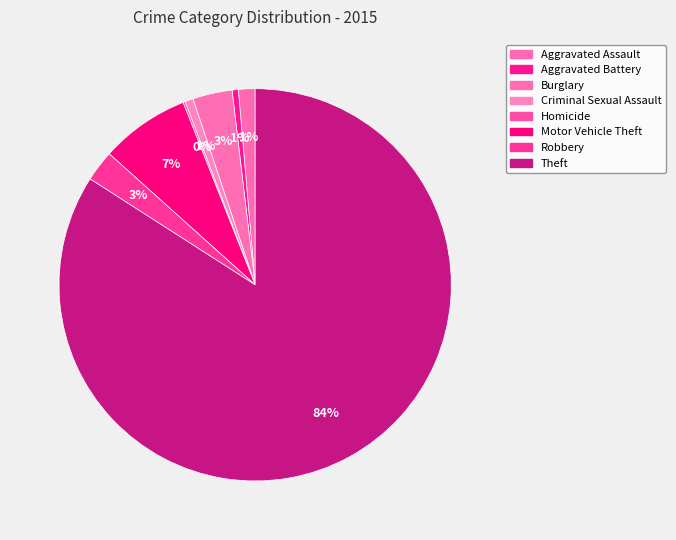

Do Robbery and Motor Vehicle Theft together represent more than half of the pie?

No